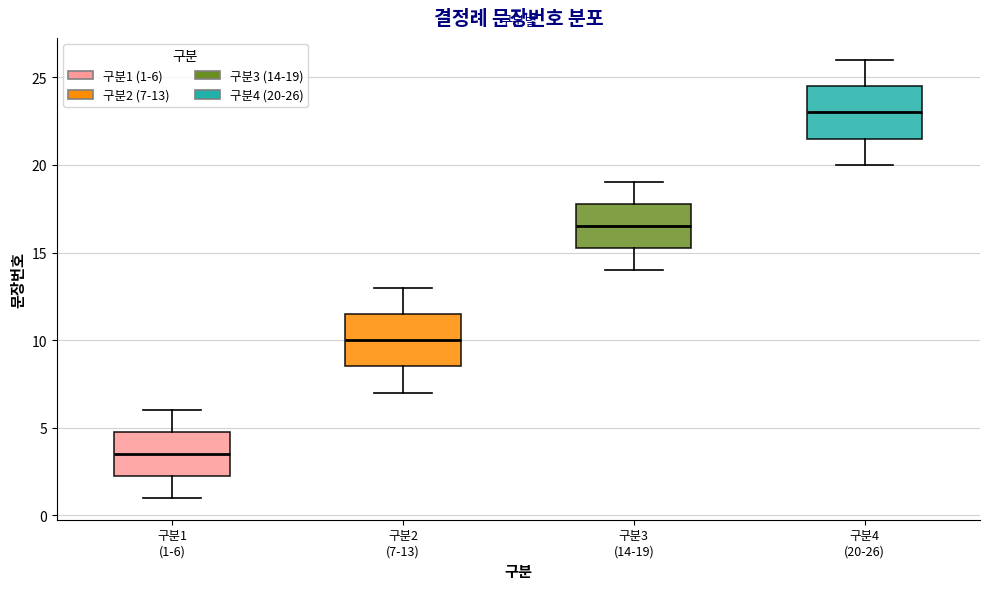

Reading left to right, transcribe this box plot: for each box, give where its median line is, the range the box spans, and where its two whiskers end, as read against the y-axis. The values are not printed on the chart, so give them approximately, as read against the axis.

구분1 (1-6): median 3.5, box 2.5 to 5.0, whiskers 1.0 to 6.0
구분2 (7-13): median 10.0, box 8.5 to 11.5, whiskers 7.0 to 13.0
구분3 (14-19): median 16.5, box 15.5 to 18.0, whiskers 14.0 to 19.0
구분4 (20-26): median 23.0, box 21.5 to 24.5, whiskers 20.0 to 26.0